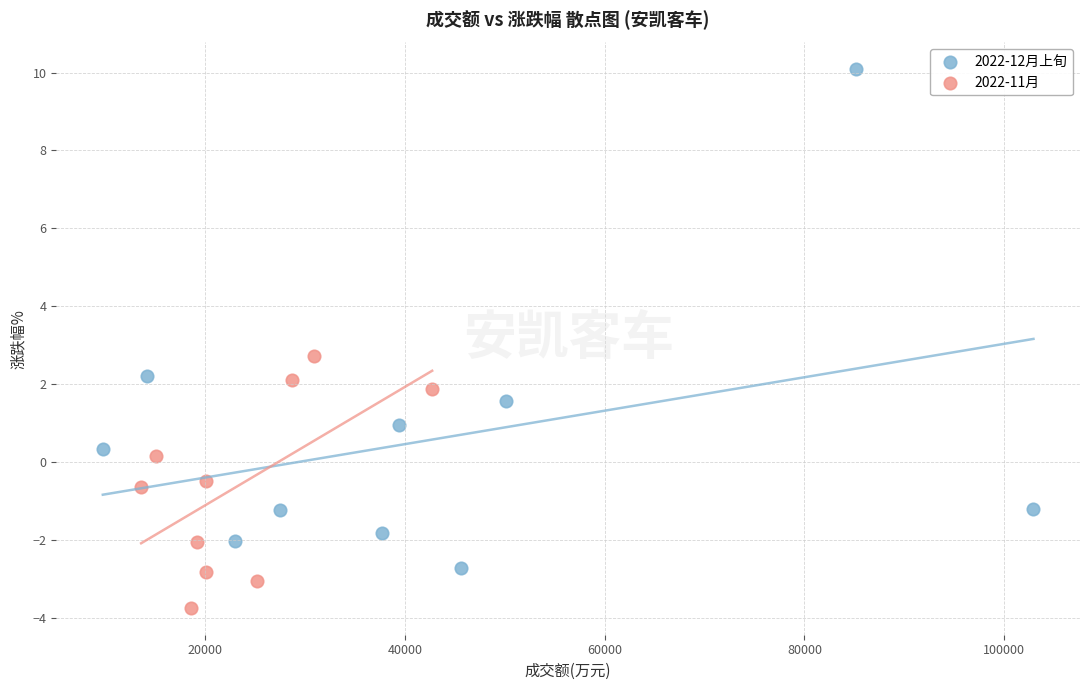

Which series reaches the minimum Y coordinate?

2022-11月